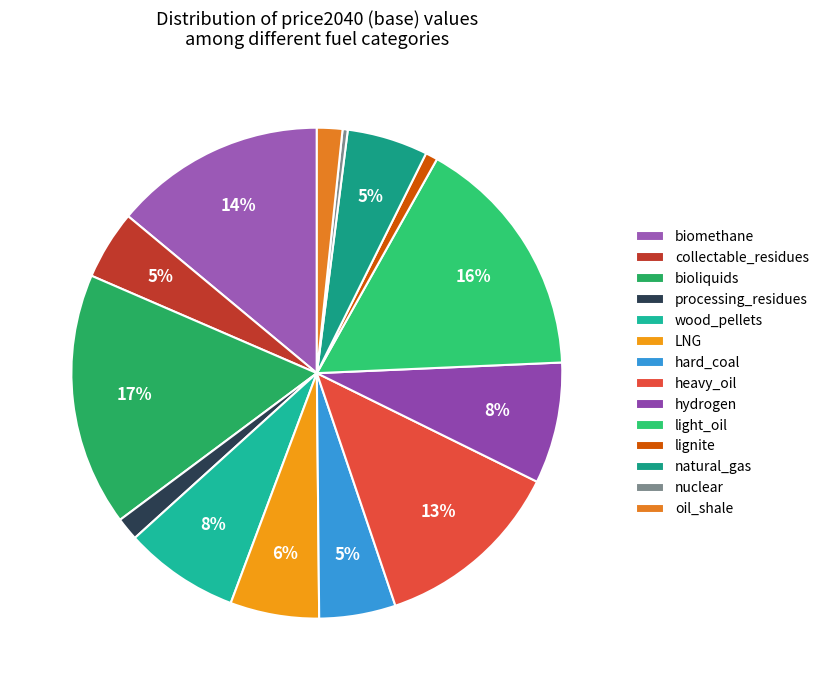

What percentage do light_oil and nuclear together represent?

16.5%